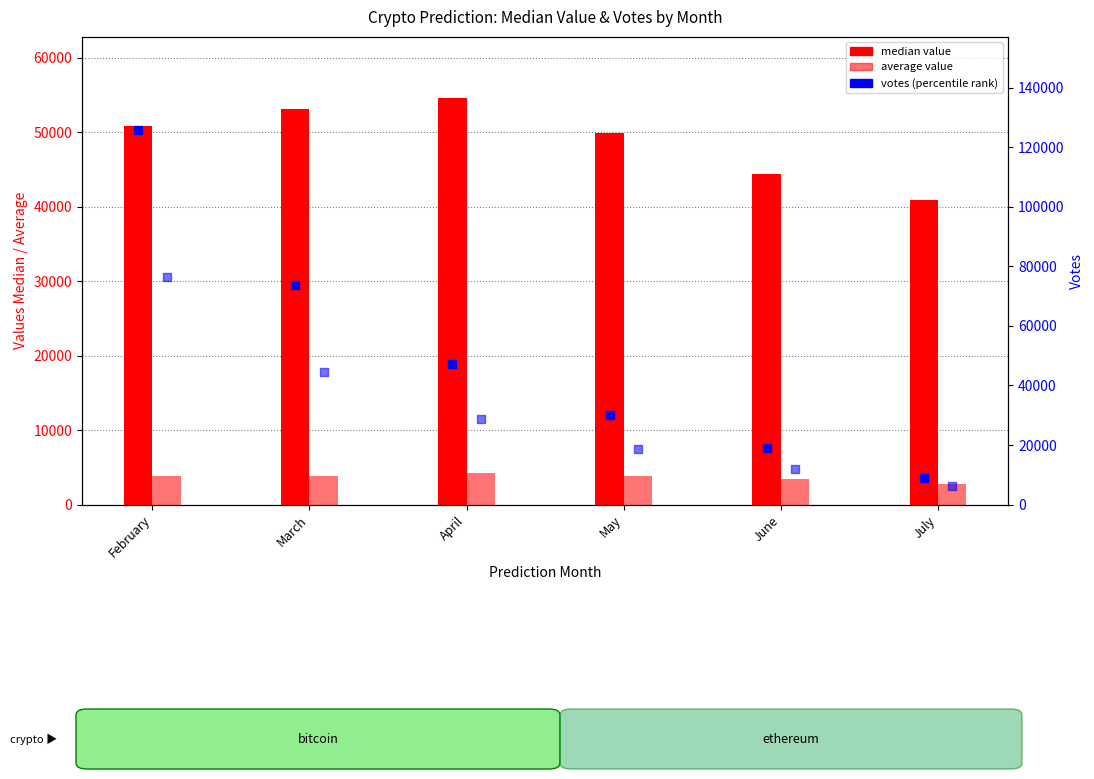

At how many categories does at least one series exceed 12395?

6